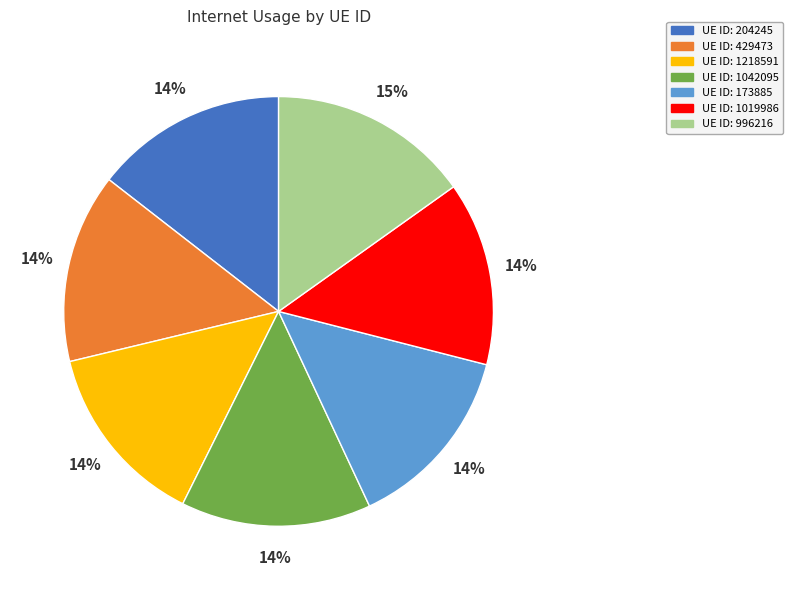

Does any single category account for the majority?

No